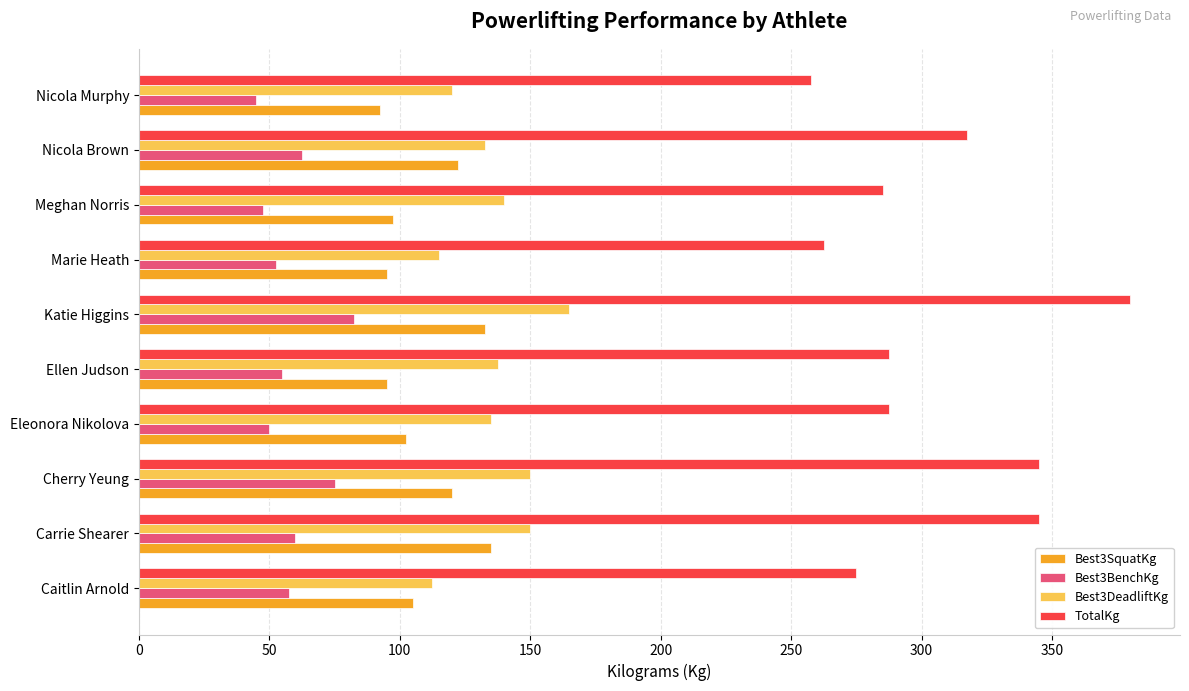

How many data points in Best3DeadliftKg are less than 137?

5